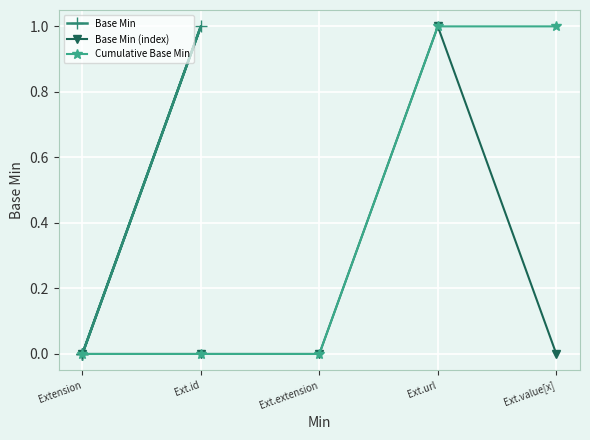

Count the number of categories in the chart.

5